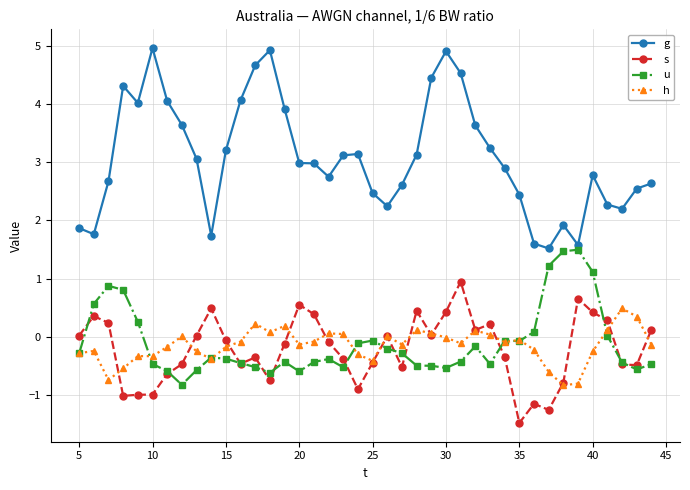

What is the value of the s point at the 36th from the left?

0.4